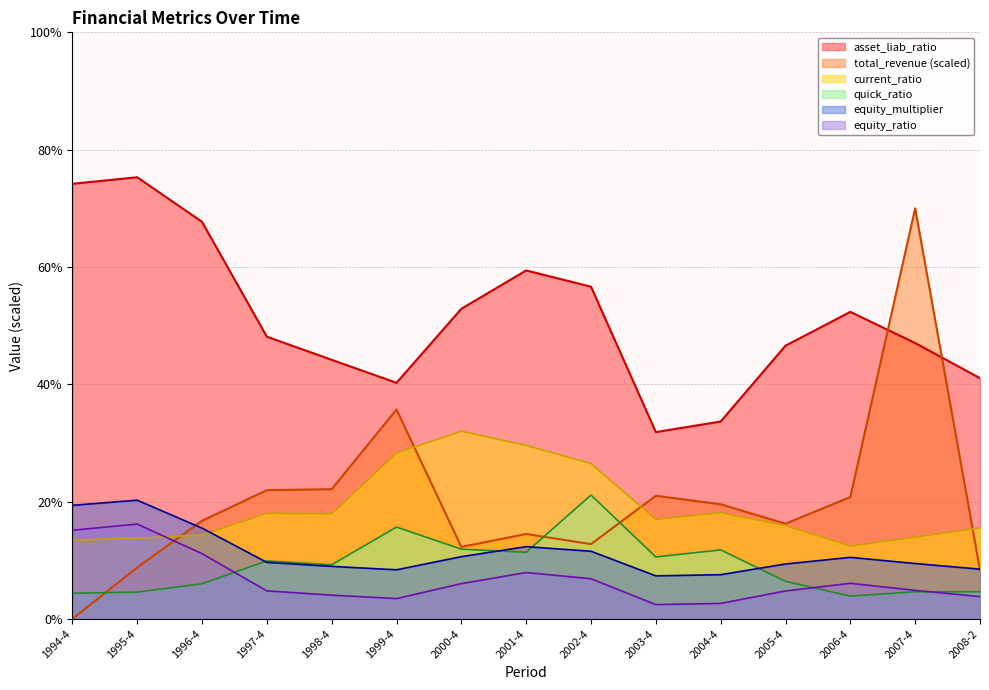

What are all the series names shown in the legend?

asset_liab_ratio, total_revenue (scaled), current_ratio, quick_ratio, equity_multiplier, equity_ratio